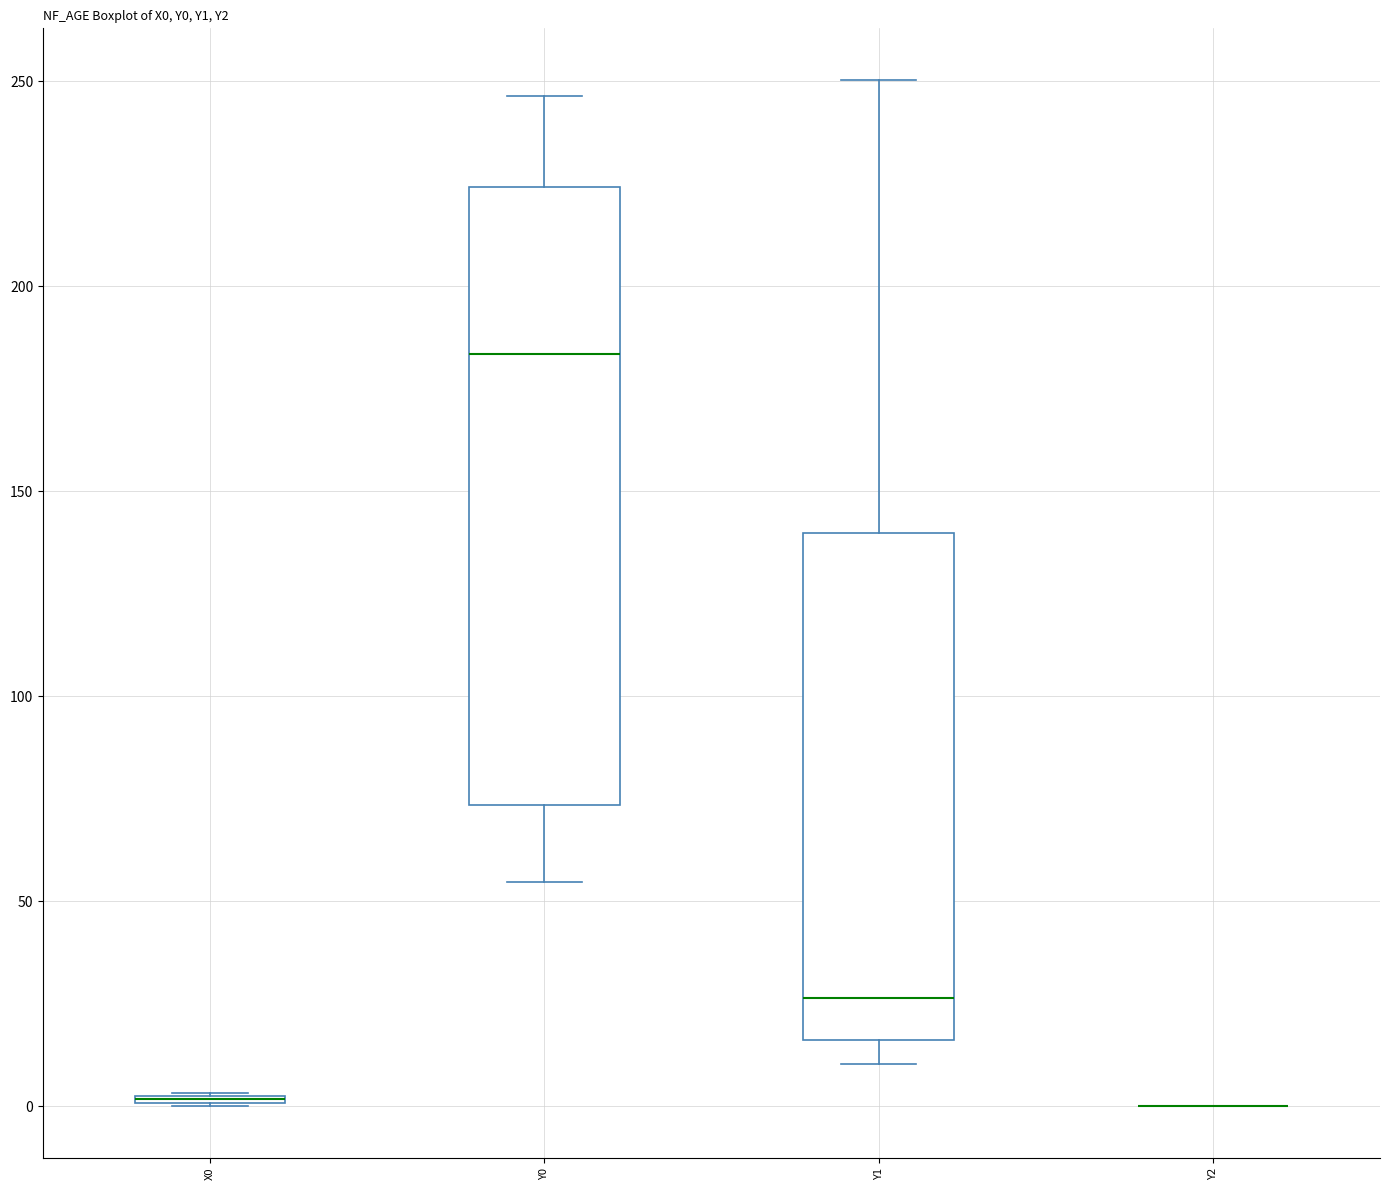

Comparing the boxes themselves (not the whiskers), which one is the tallest?

Y0